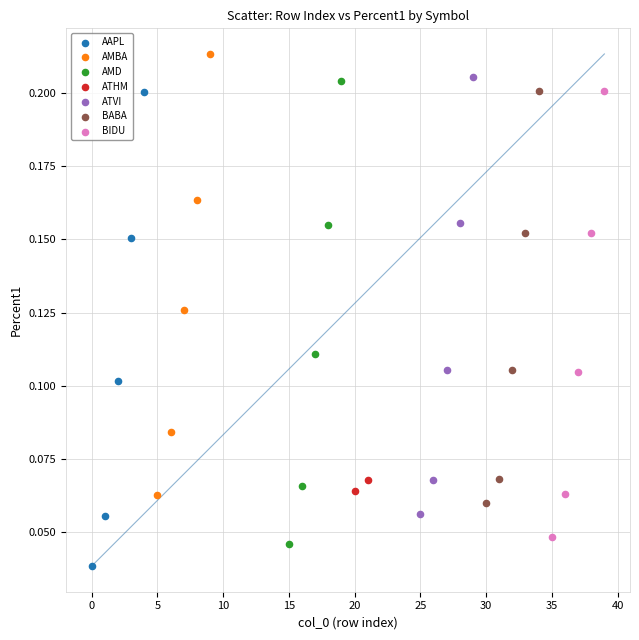

Which series contains the lowest Y value?

AAPL